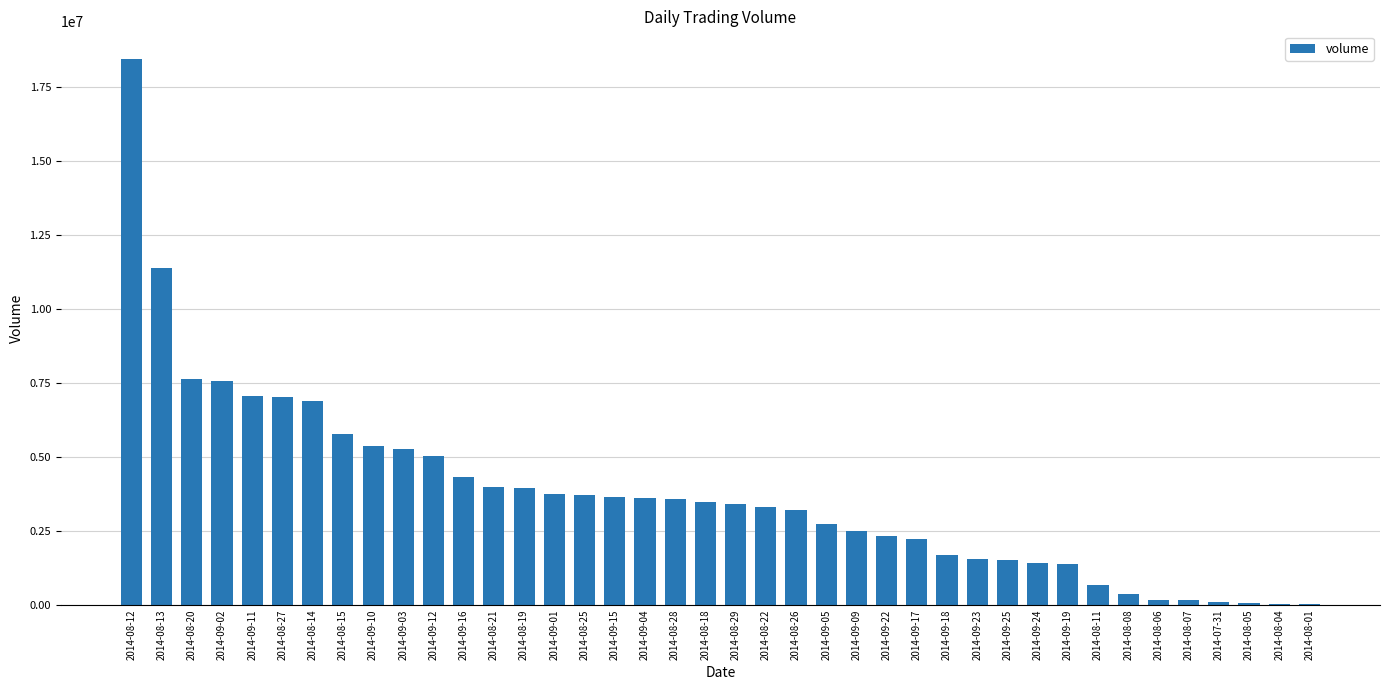

Count the number of categories in the chart.

40